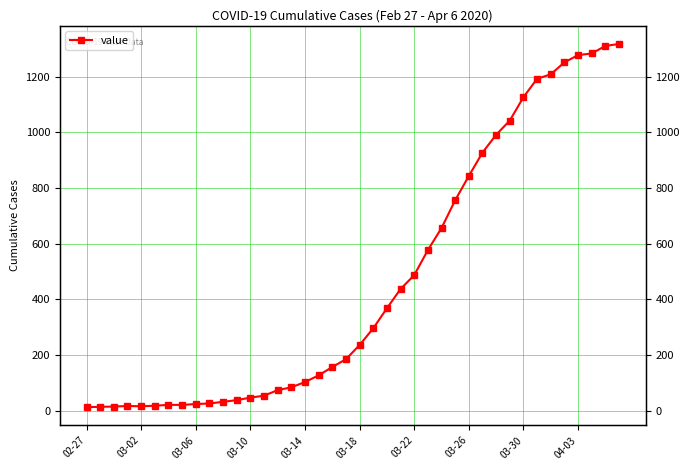

How many distinct data groups are displayed?

1